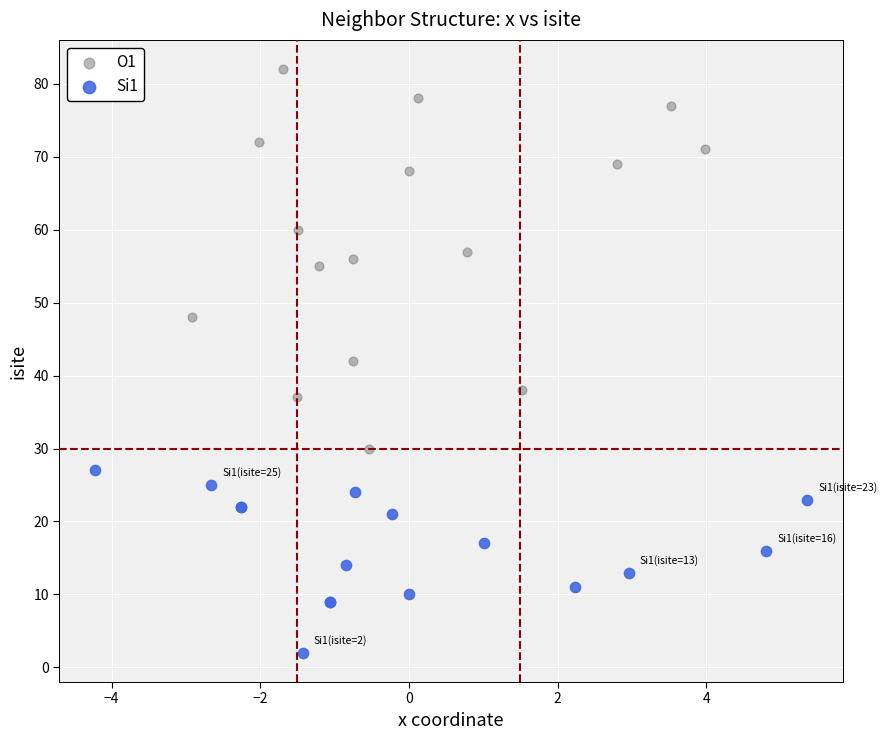

Which series contains the lowest Y value?

Si1